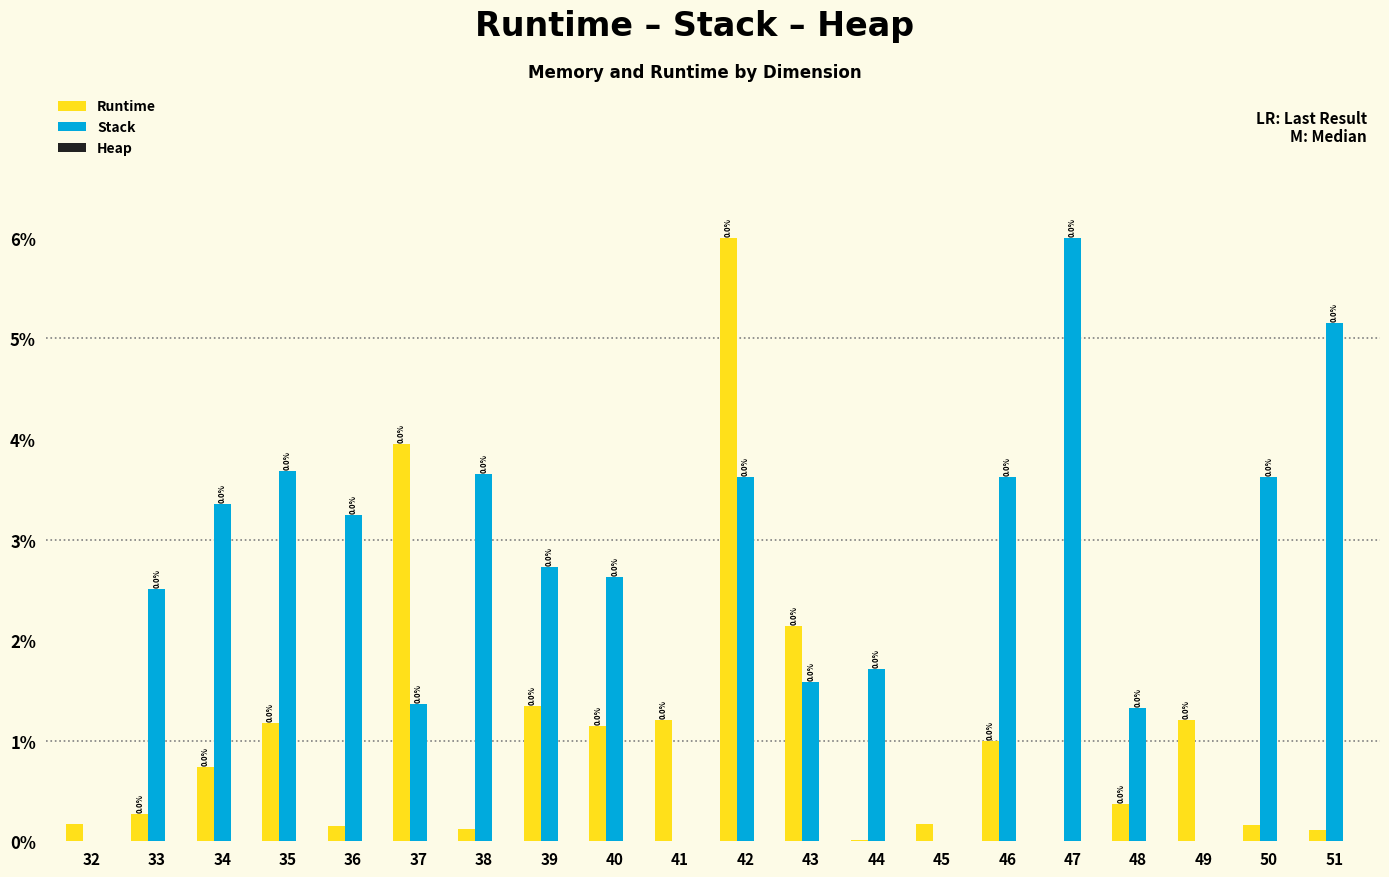

Are the bars horizontal?

No